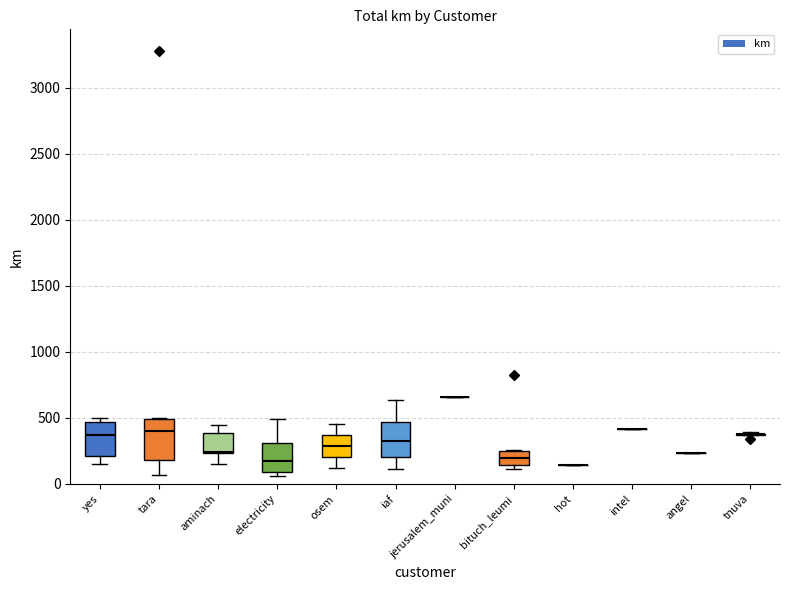

The value at iaf is 286.4. True or false?

False